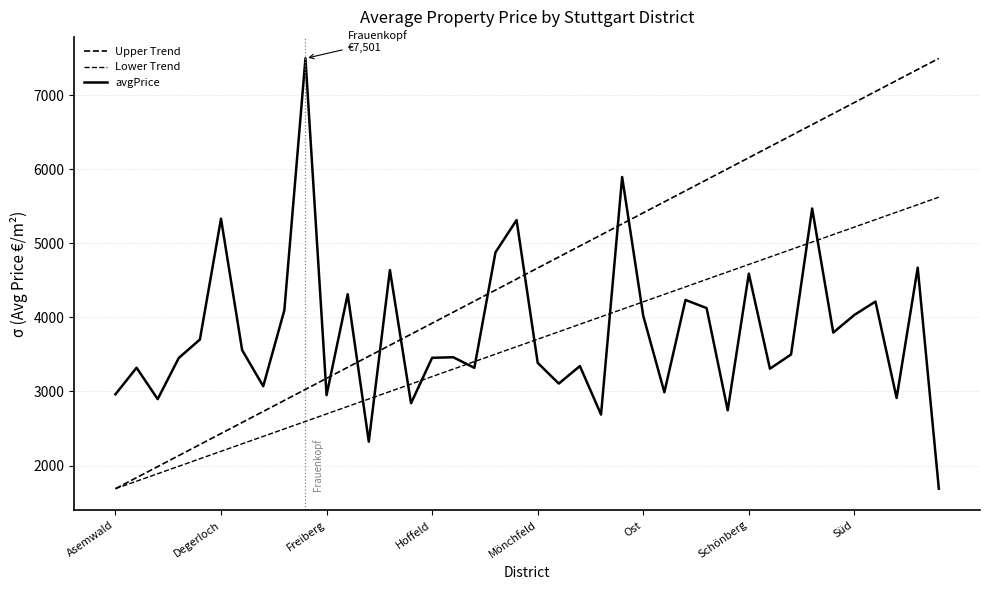

True or false: Lower Trend and Upper Trend intersect in this chart.

False